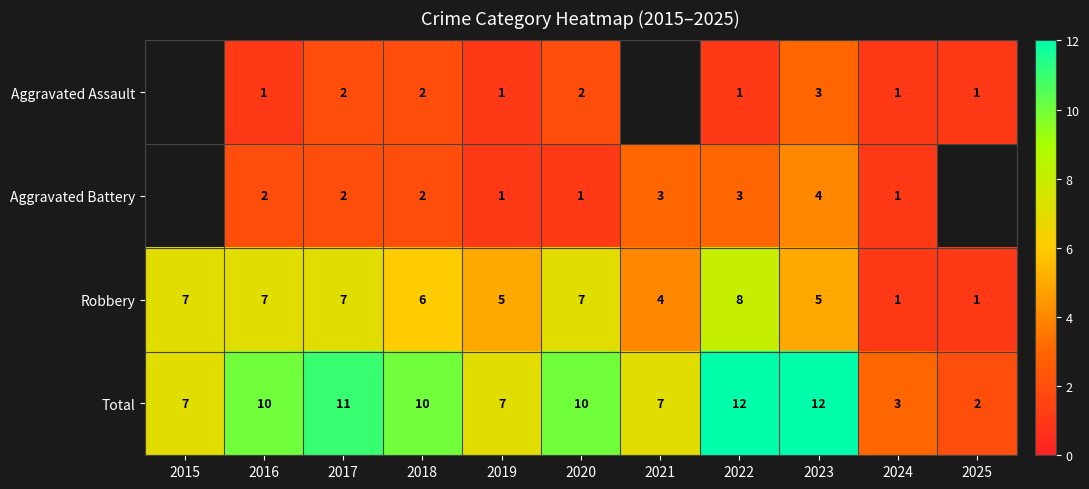

At which category is the sum across all series the highest?

2022